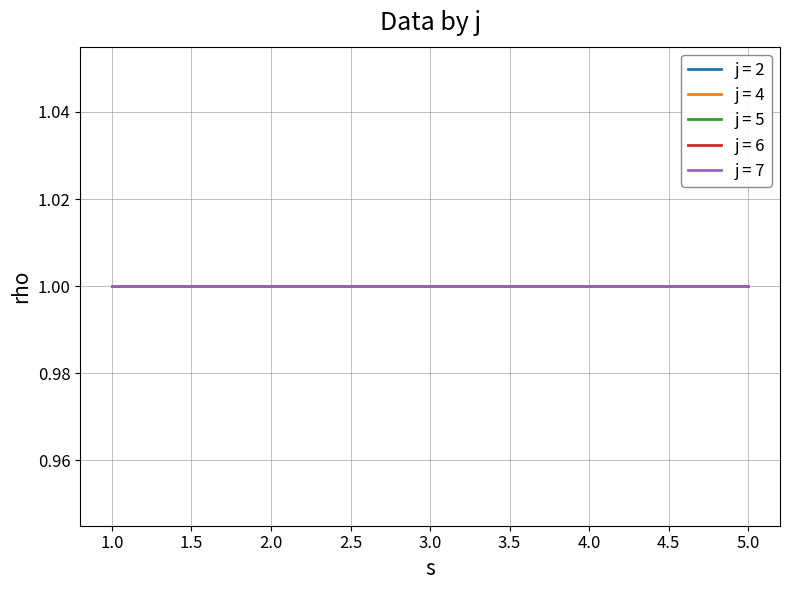

What is the value of the rho point at the 6th from the left?

1